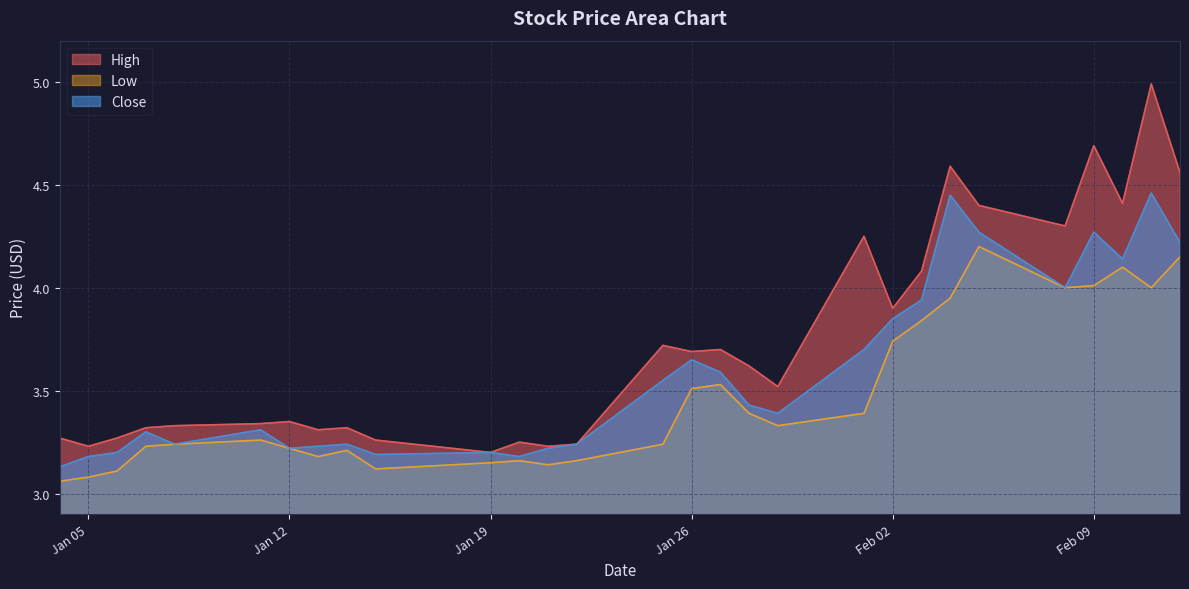

Which series has the largest range (max minus min)?

High